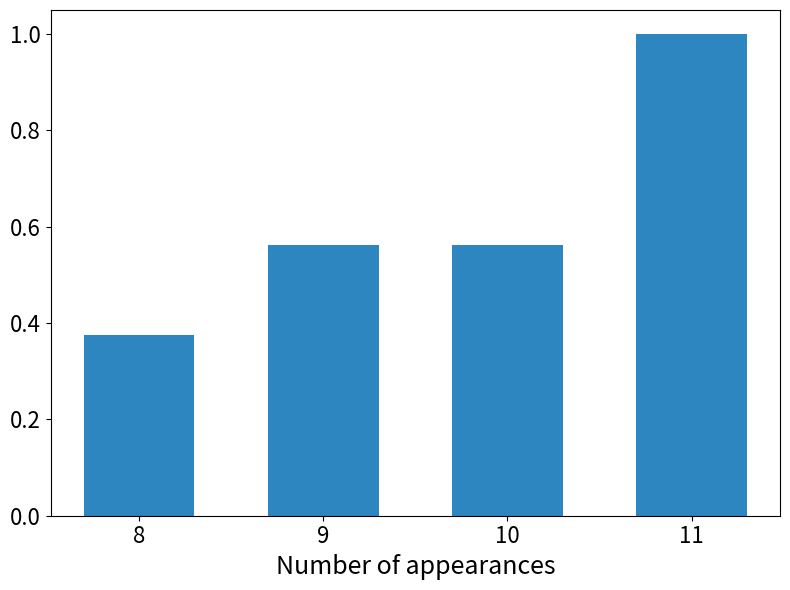

What is the sum of all values?

2.5